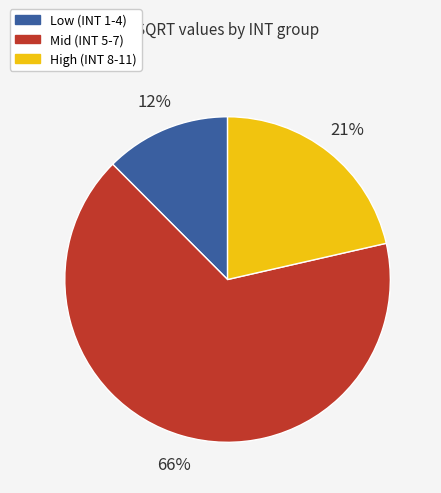

Is the sum of High (INT 8-11) and Low (INT 1-4) greater than half?

No